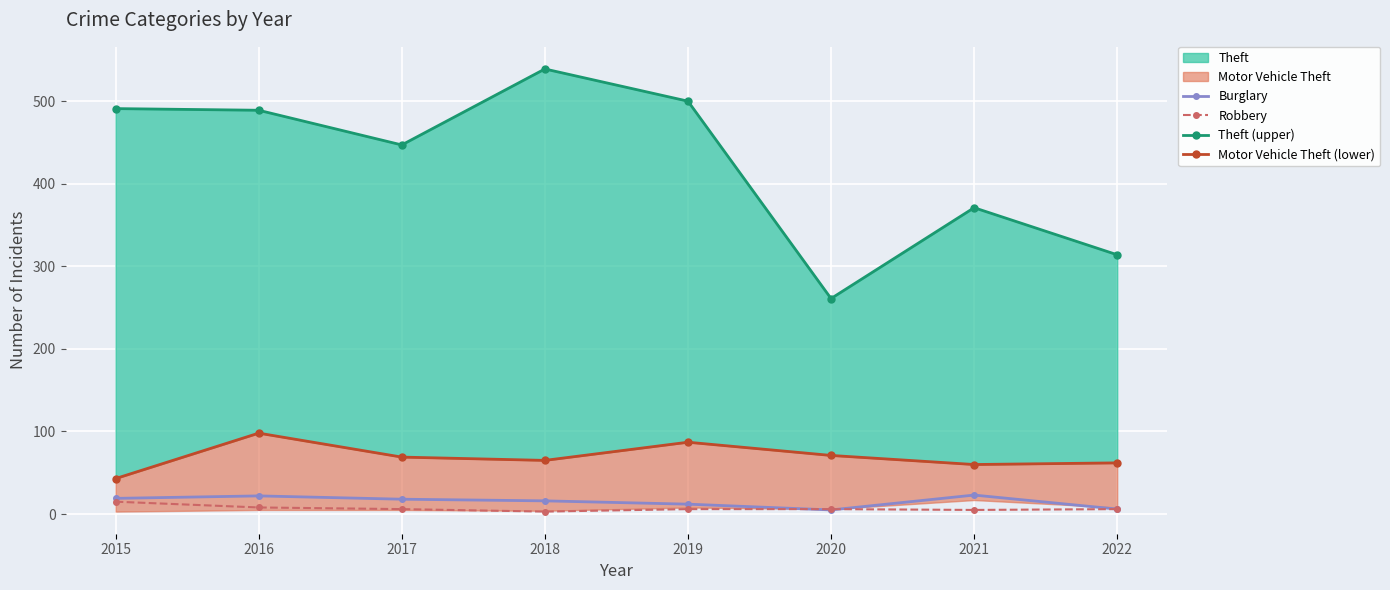

Is the value of Robbery at 2021 greater than the value of Motor Vehicle Theft (lower) at 2019?

No